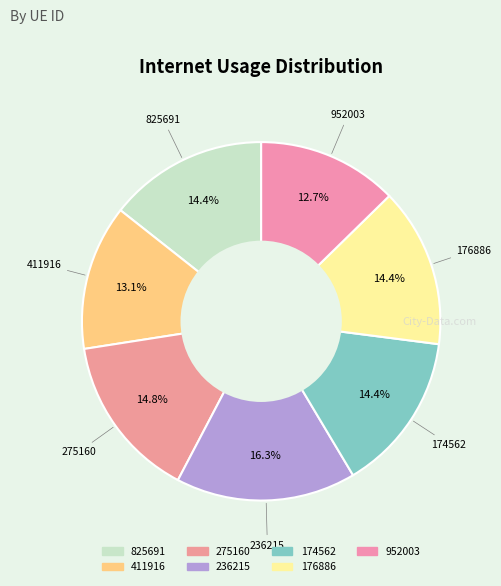

Combined, what portion of the pie is 825691 and 174562?

28.8%